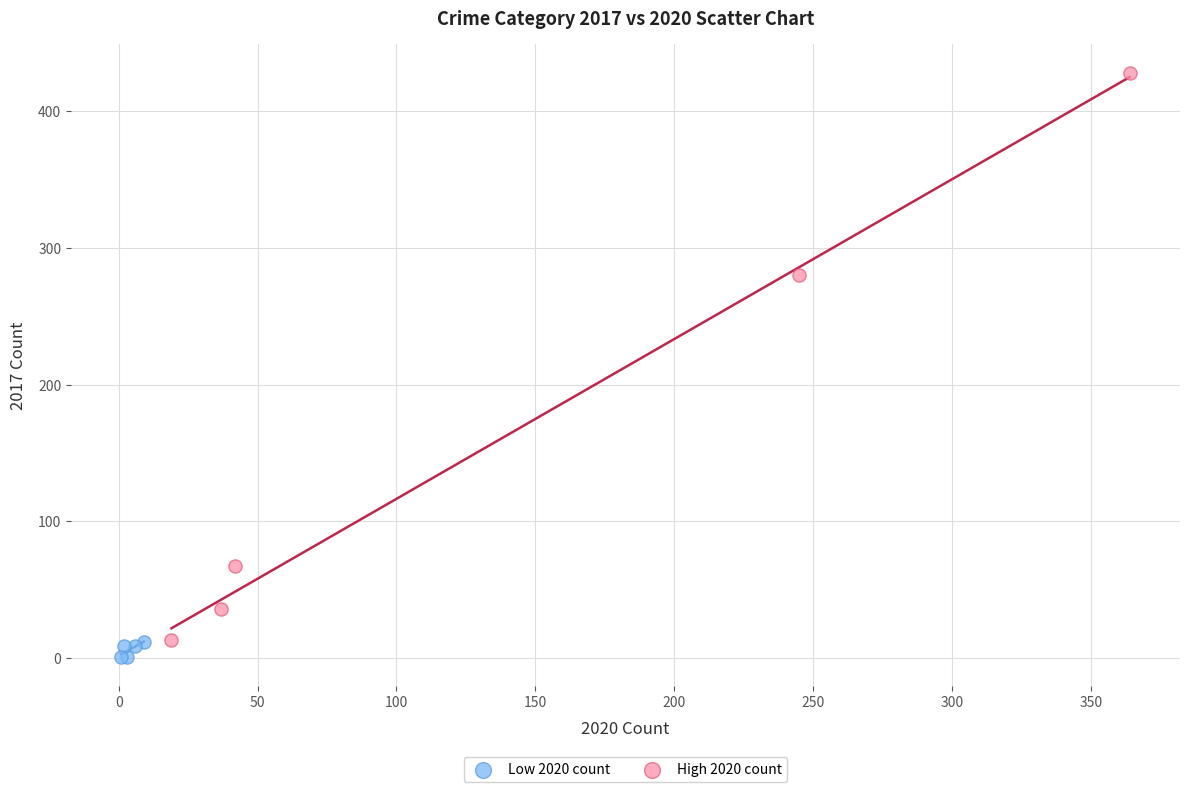

Which series has the widest spread of Y values?

High 2020 count